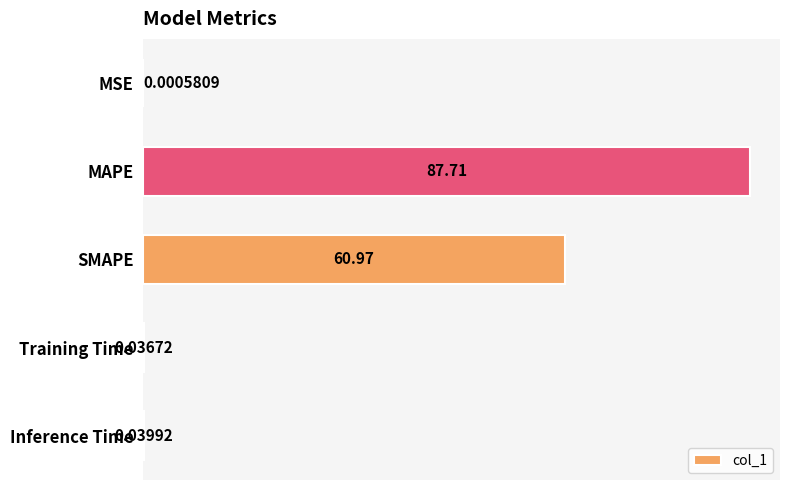

What is the change in value from MAPE to Inference Time?

-87.7